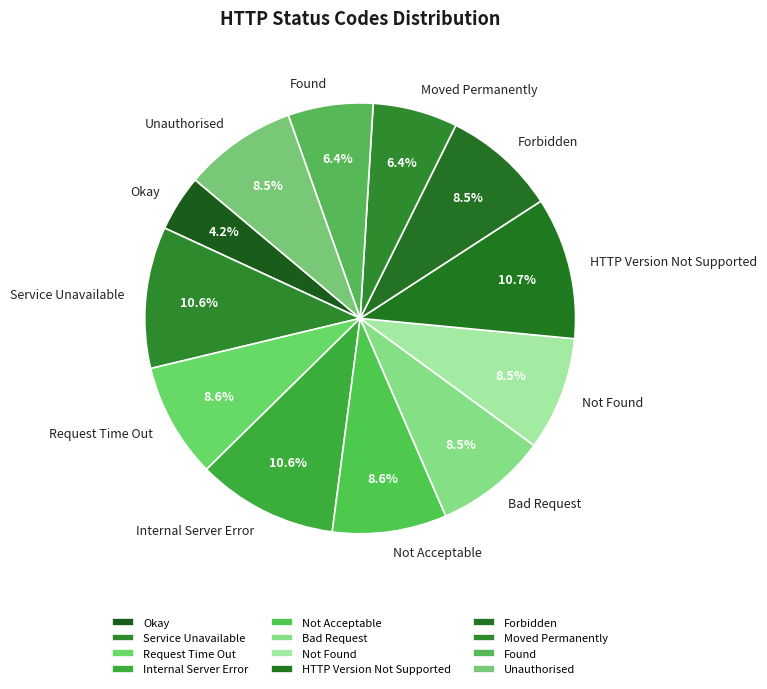

To the nearest percent, what portion does Request Time Out represent?

9%